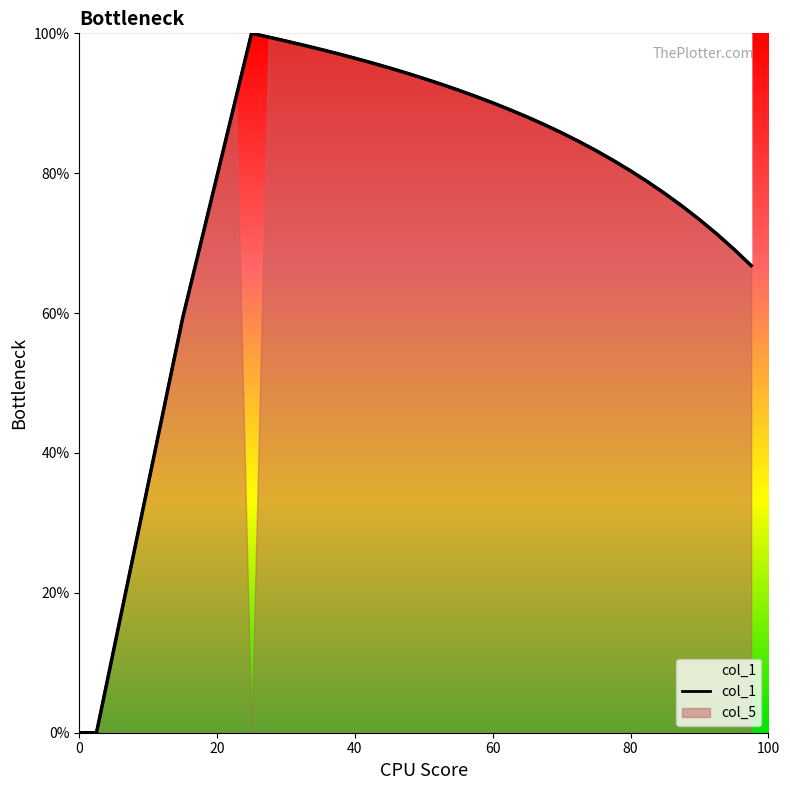

How many interior local peaks (higher than both neighbors) does the data have?

1